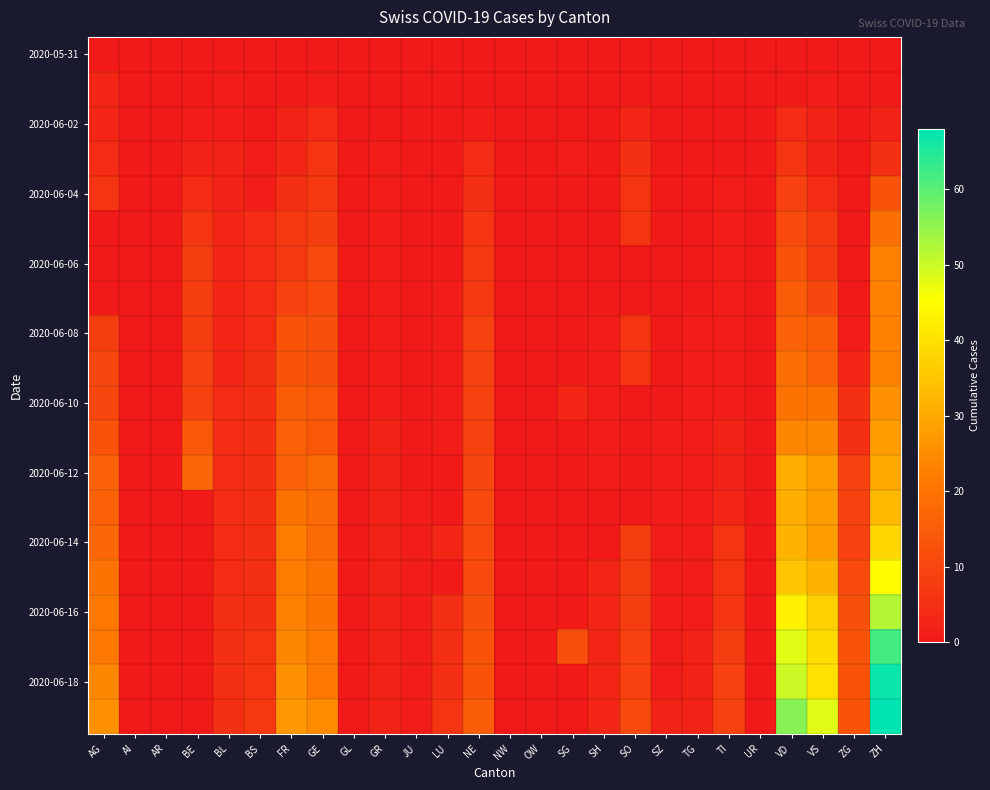

How many categories are shown in the chart?

26